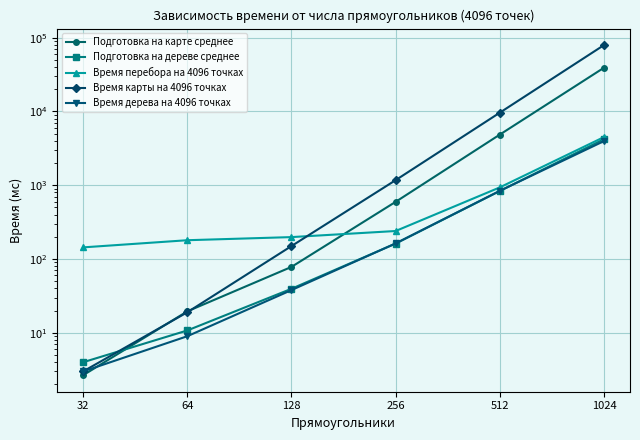

Where does the Подготовка на дереве среднее series first go above 162?

256